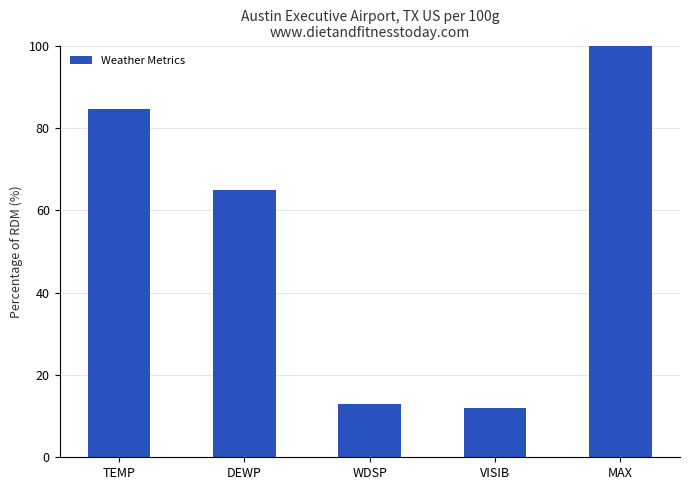

How many bars are there in total?

5